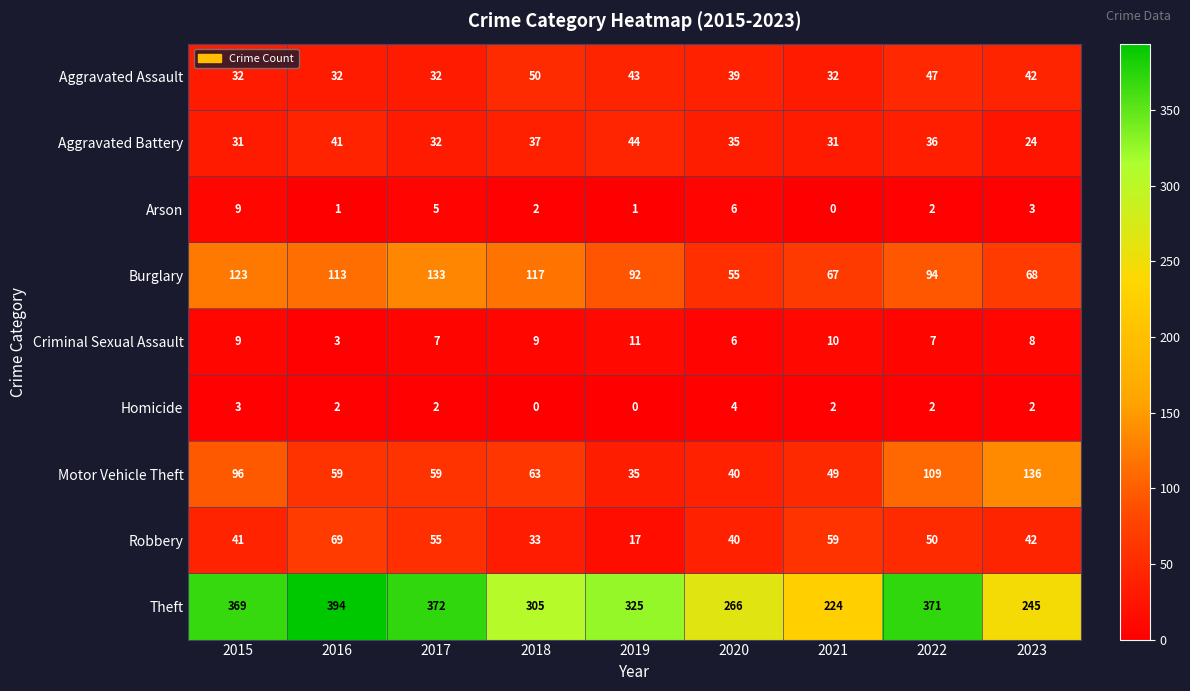

List the series in order of their peak value, lowest first.

Homicide, Arson, Criminal Sexual Assault, Aggravated Battery, Aggravated Assault, Robbery, Burglary, Motor Vehicle Theft, Theft